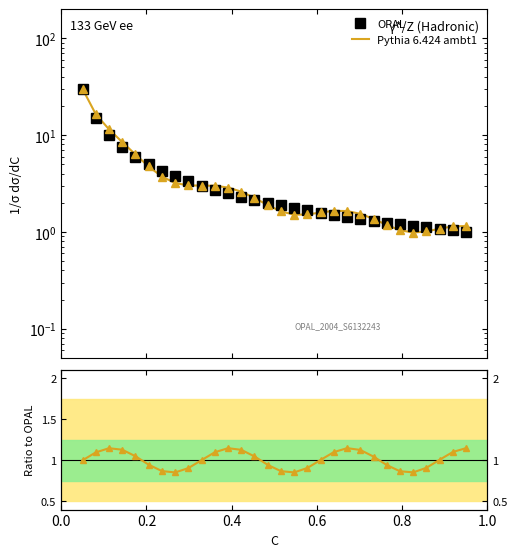

True or false: Ratio Pythia/OPAL and Pythia 6.424 ambt1 intersect in this chart.

False